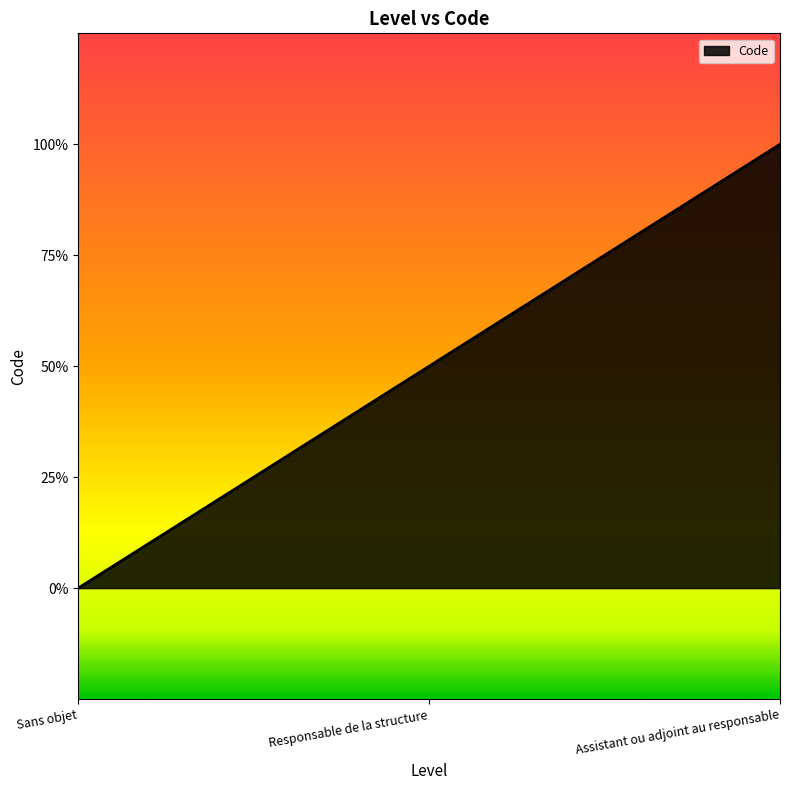

Does the chart display data point markers on the line(s)?

No